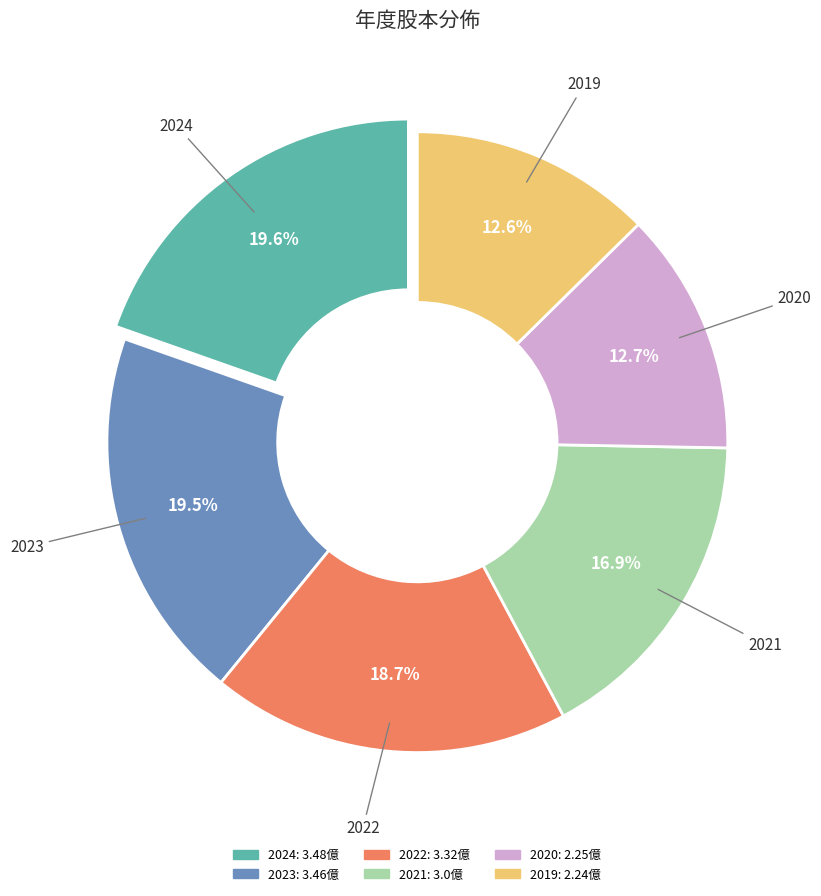

To the nearest percent, what percentage of the pie is 2020?

13%